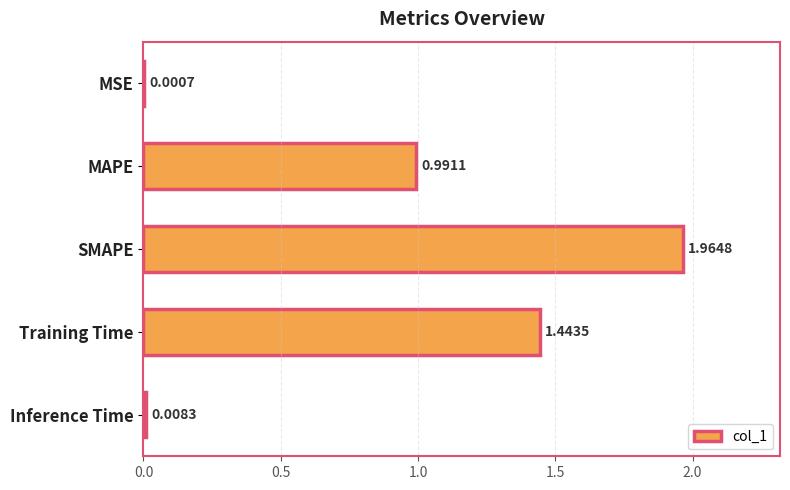

Between Training Time and MSE, which is larger?

Training Time